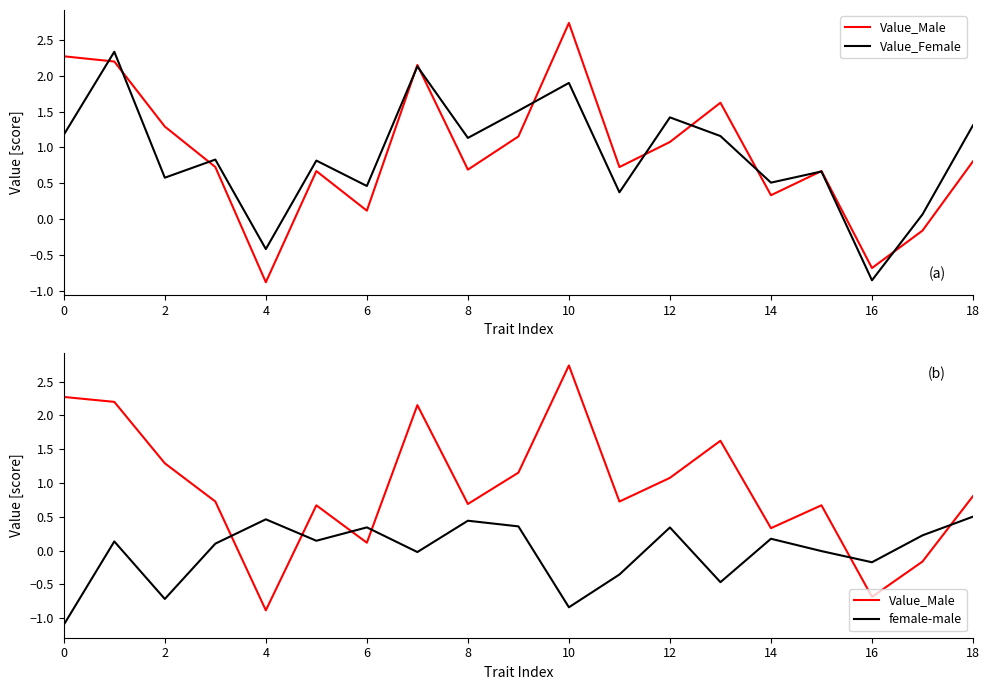

Count the number of categories in the chart.

19